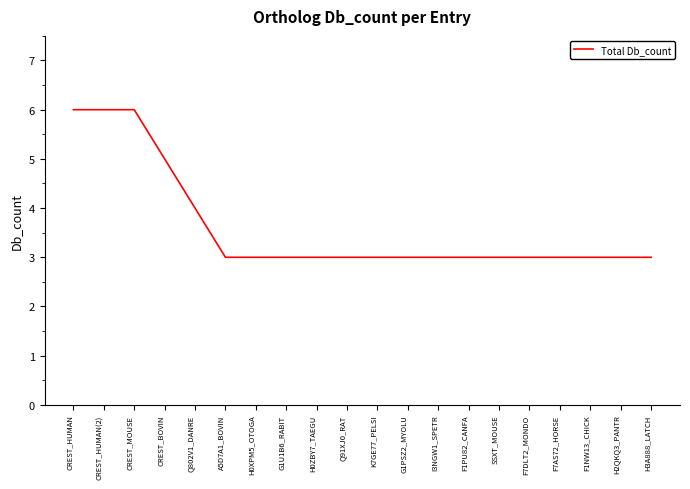

Where is the data nearest to the value 4?

Q802V1_DANRE